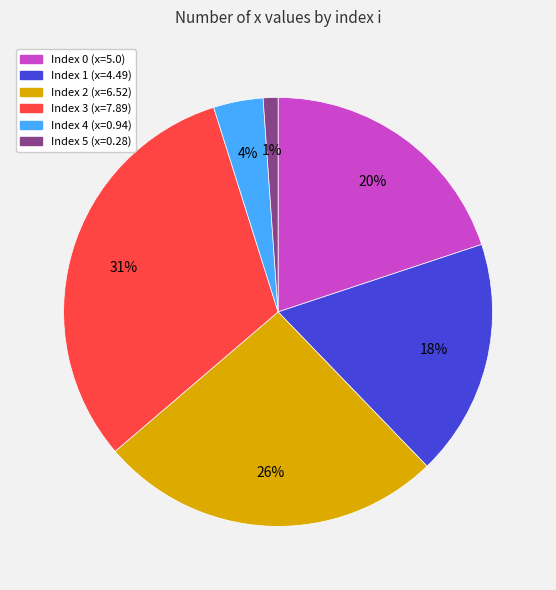

Is there a majority slice in this chart?

No